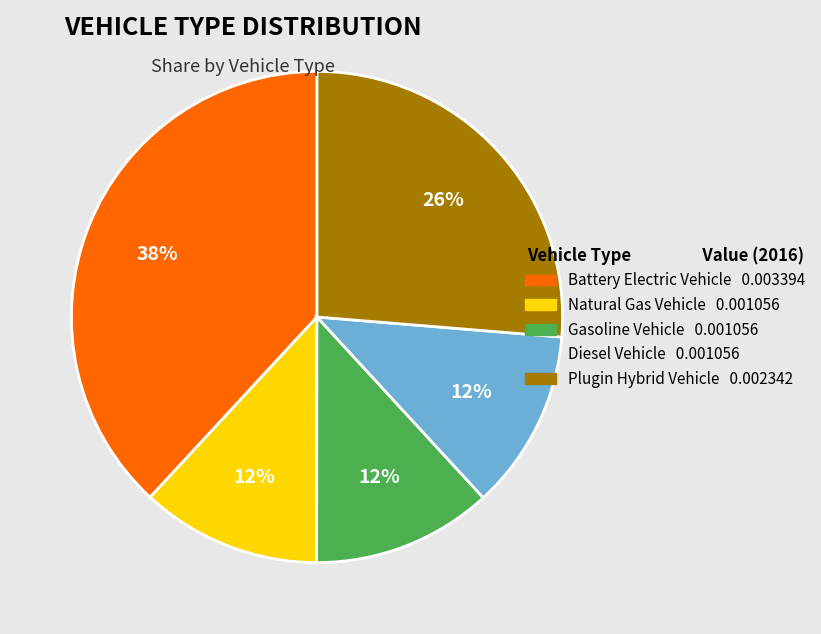

True or false: Gasoline Vehicle 0.001056 accounts for 12% of the total.

True